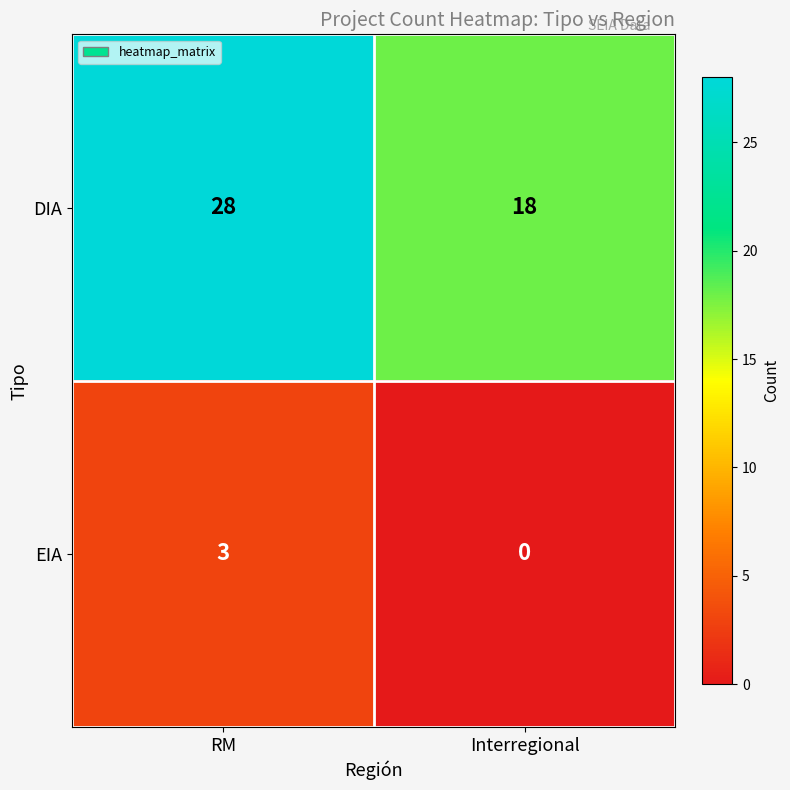

At Interregional, list the series in order from smallest to largest.

EIA, DIA